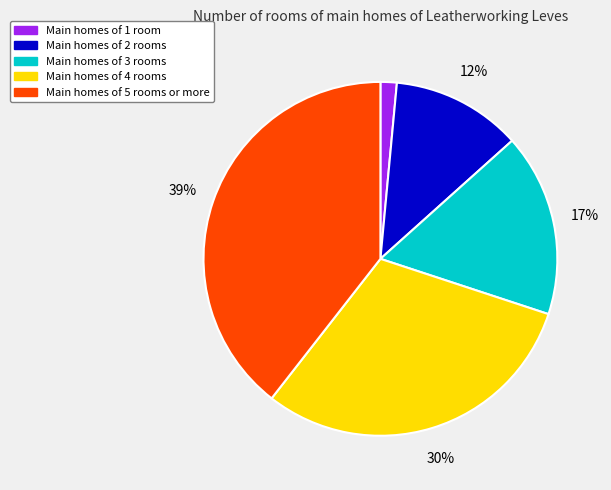

To the nearest percent, what is the average slice percentage?

20%